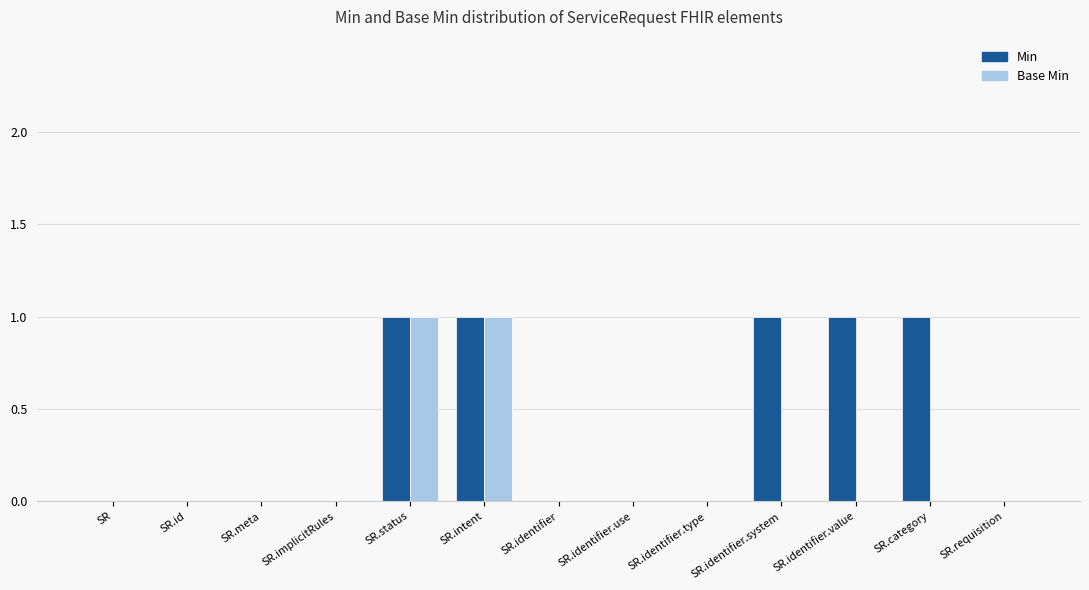

Which series has the largest total across all categories?

Min